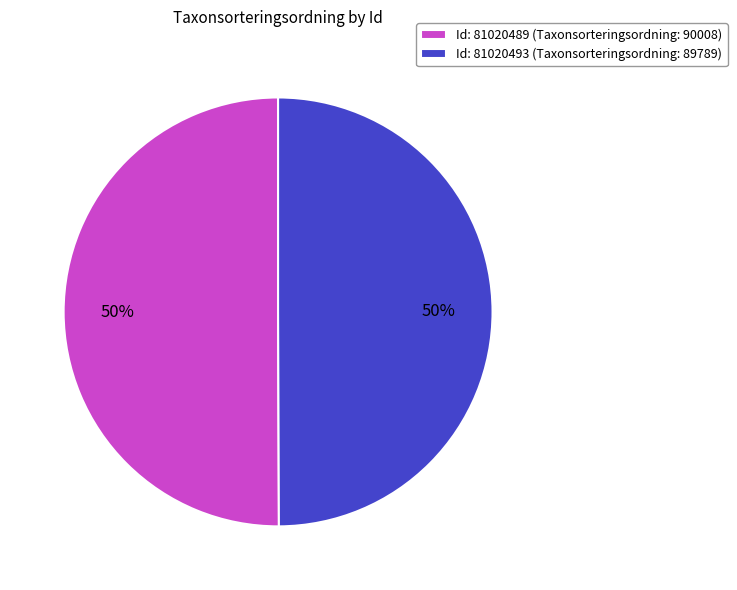

Approximately how many times larger is the value at Id: 81020489 (Taxonsorteringsordning: 90008) compared to Id: 81020493 (Taxonsorteringsordning: 89789)?

1.0